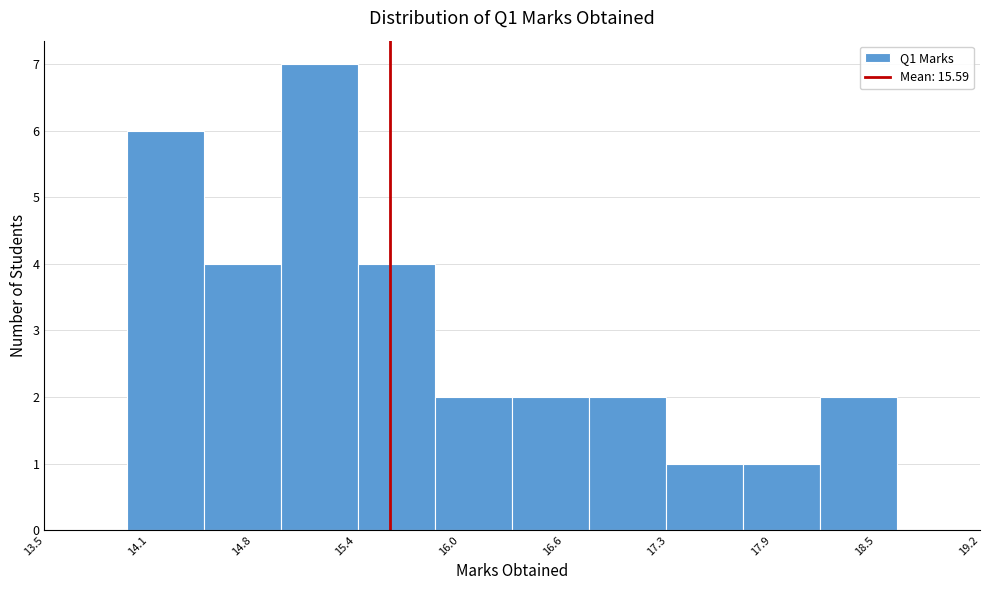

Reading left to right, list every bar in this chart as the range it spans on the x-axis followed by its height. Neither the bar edges nor the heights are printed on the chart, so give them approximately, as read against the axes.

14.0 to 14.5: 6
14.5 to 14.9: 4
14.9 to 15.4: 7
15.4 to 15.9: 4
15.9 to 16.3: 2
16.3 to 16.8: 2
16.8 to 17.3: 2
17.3 to 17.7: 1
17.7 to 18.2: 1
18.2 to 18.7: 2